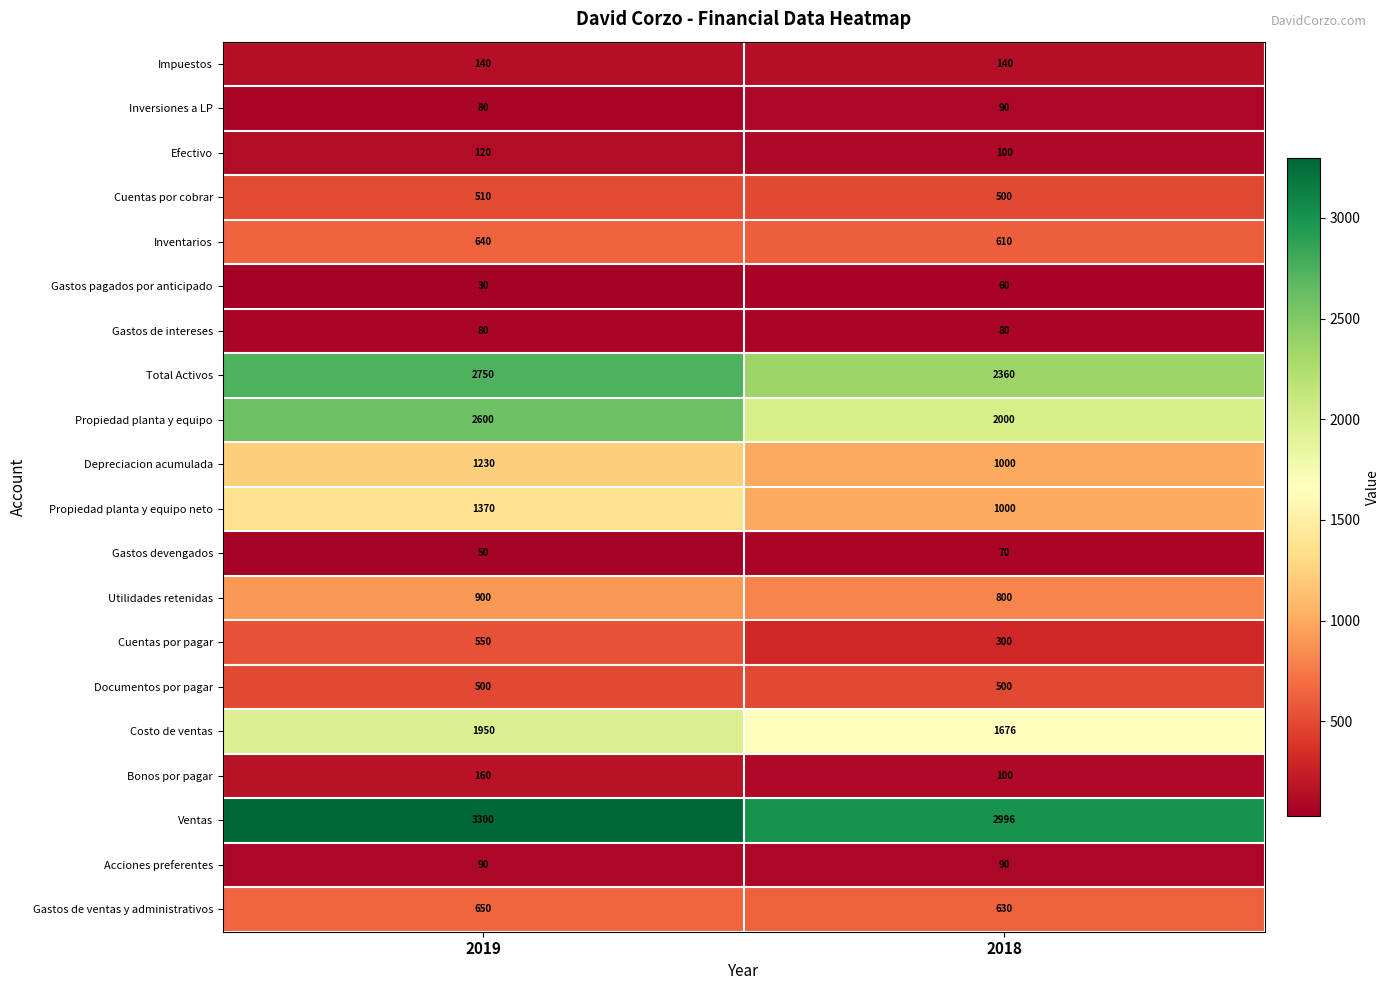

What is the average value of the Gastos devengados series?

60